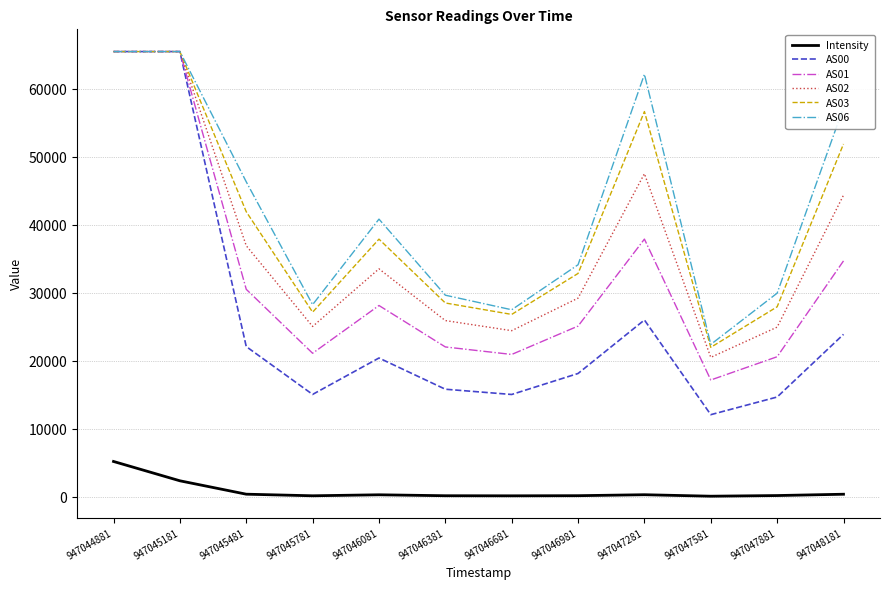

What is the difference between the highest and lowest values at 947046081?

40514.5